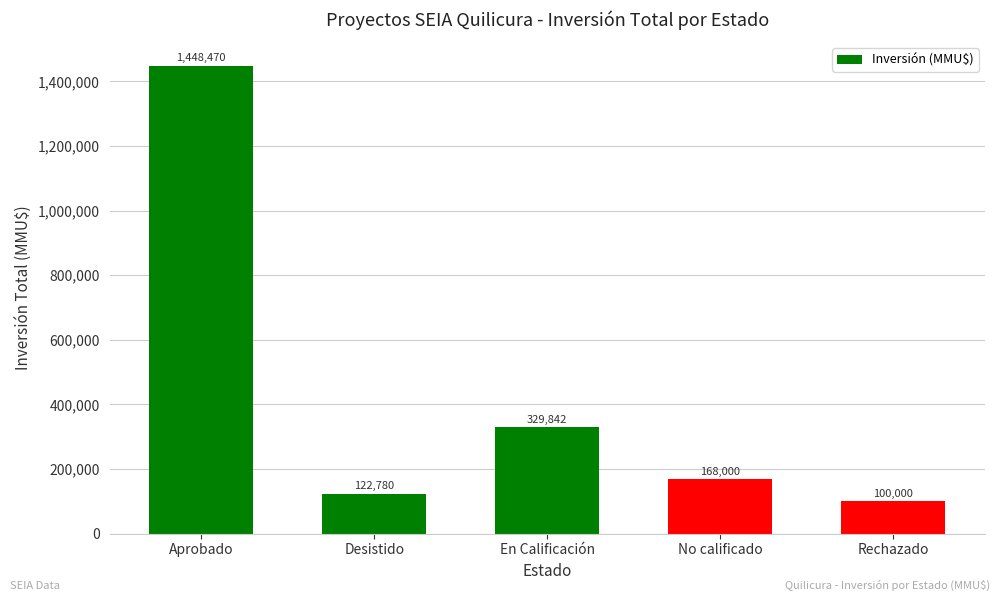

How many series are shown in this chart?

1